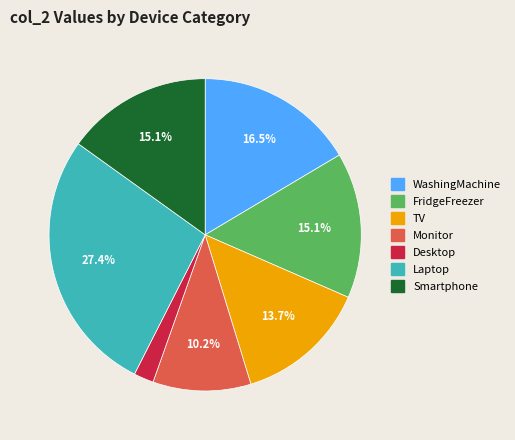

Between WashingMachine and Smartphone, which is larger?

WashingMachine